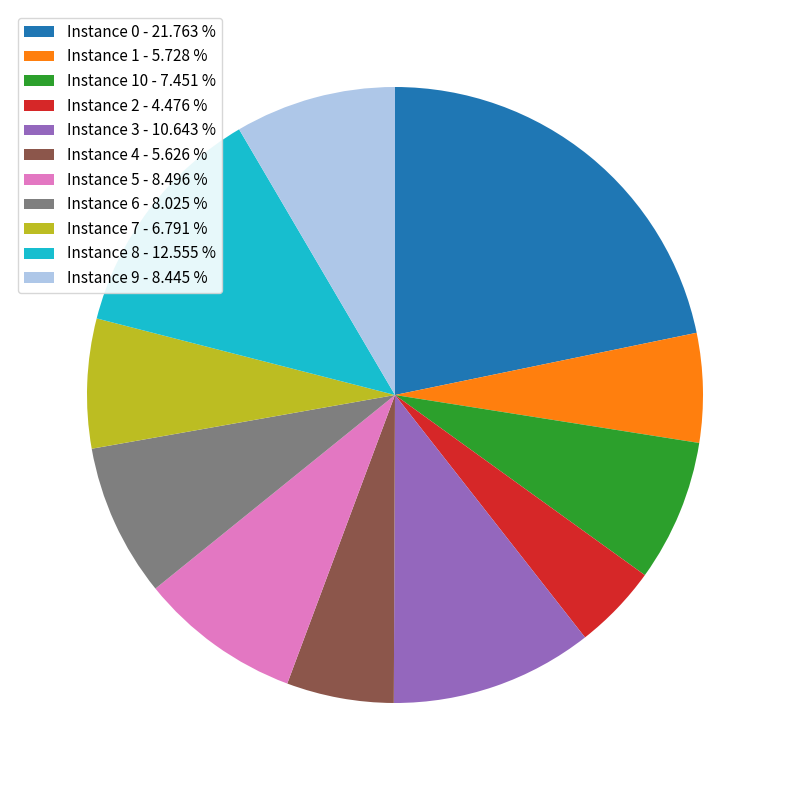

Does any single category account for the majority?

No